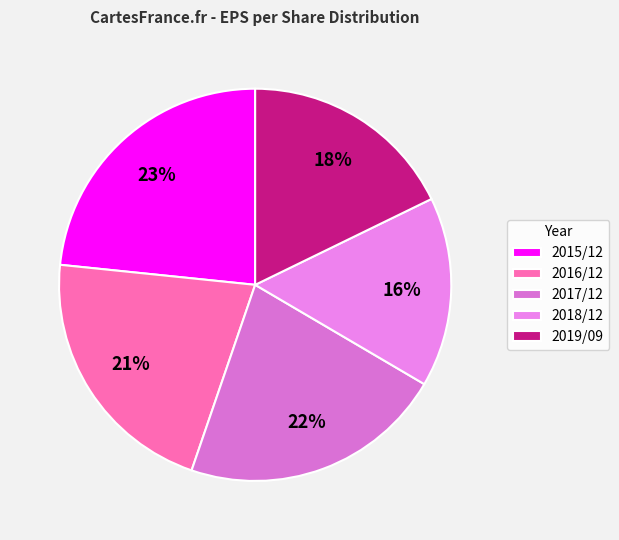

Rank the categories by value from lowest to highest.

2018/12, 2019/09, 2016/12, 2017/12, 2015/12